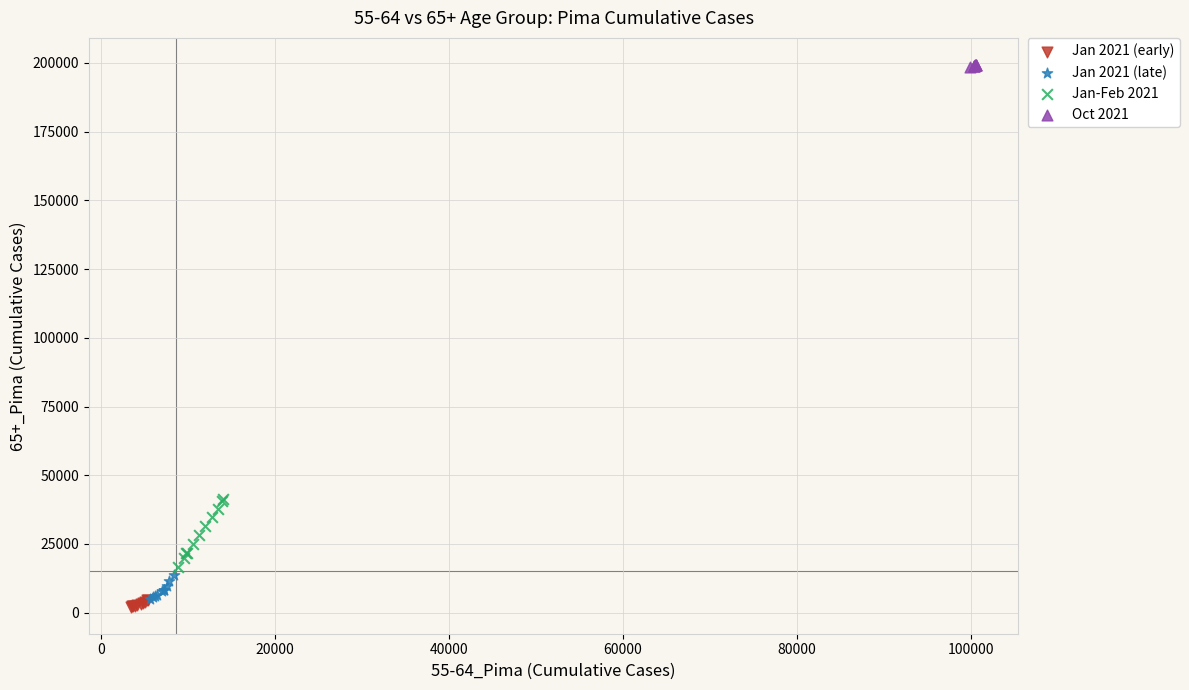

What are all the series names shown in the legend?

Jan 2021 (early), Jan 2021 (late), Jan-Feb 2021, Oct 2021